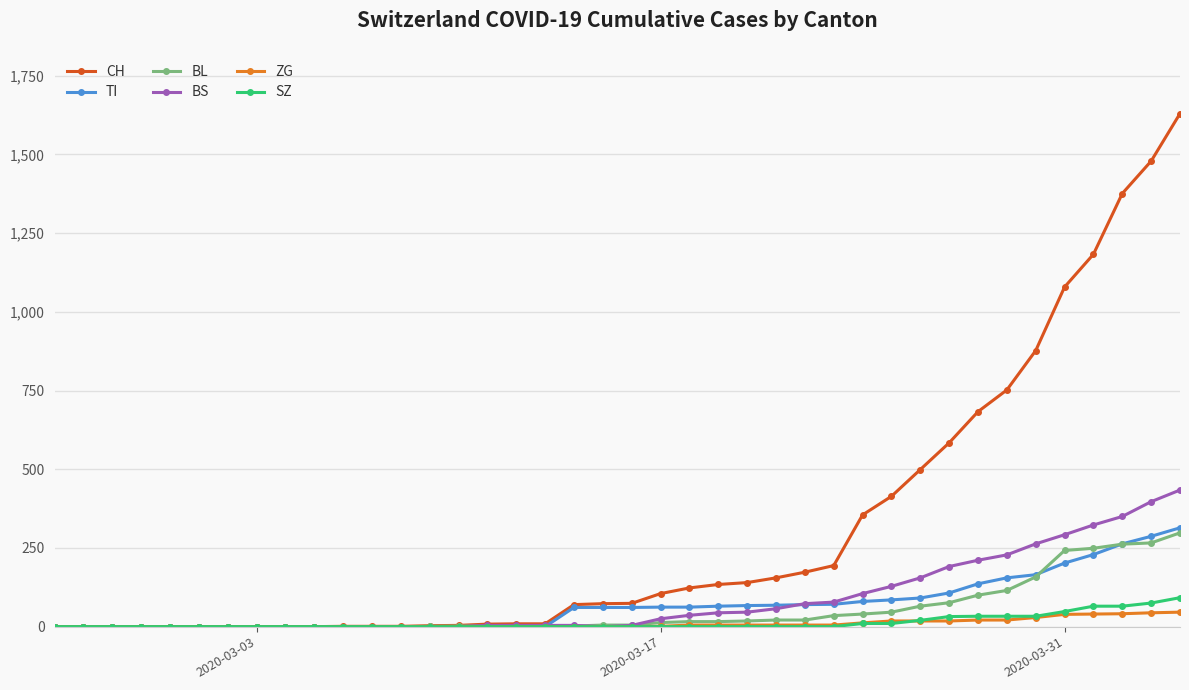

What is the greatest value displayed?

1630